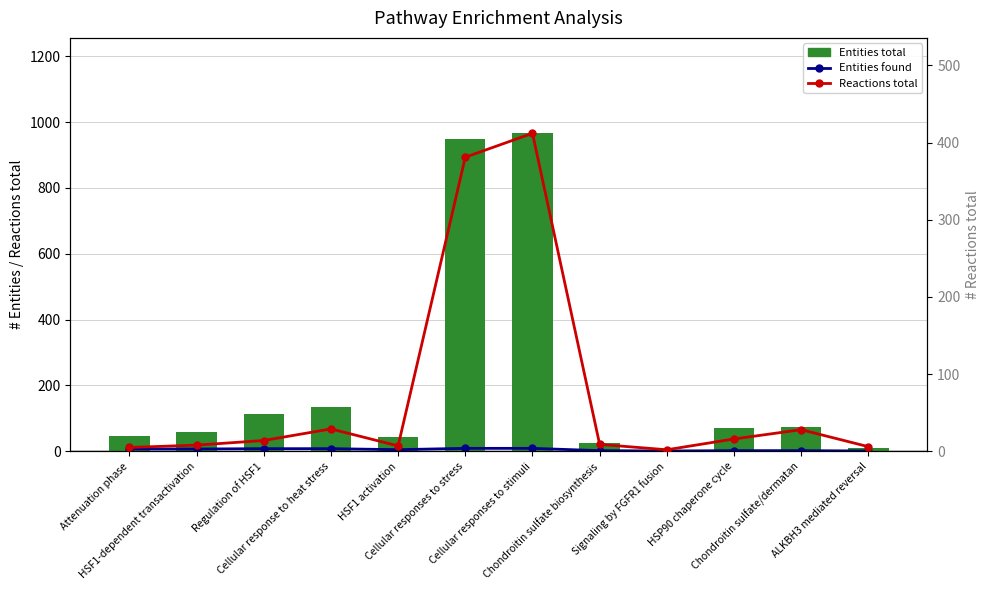

At which label does Entities found first exceed 7?

Regulation of HSF1